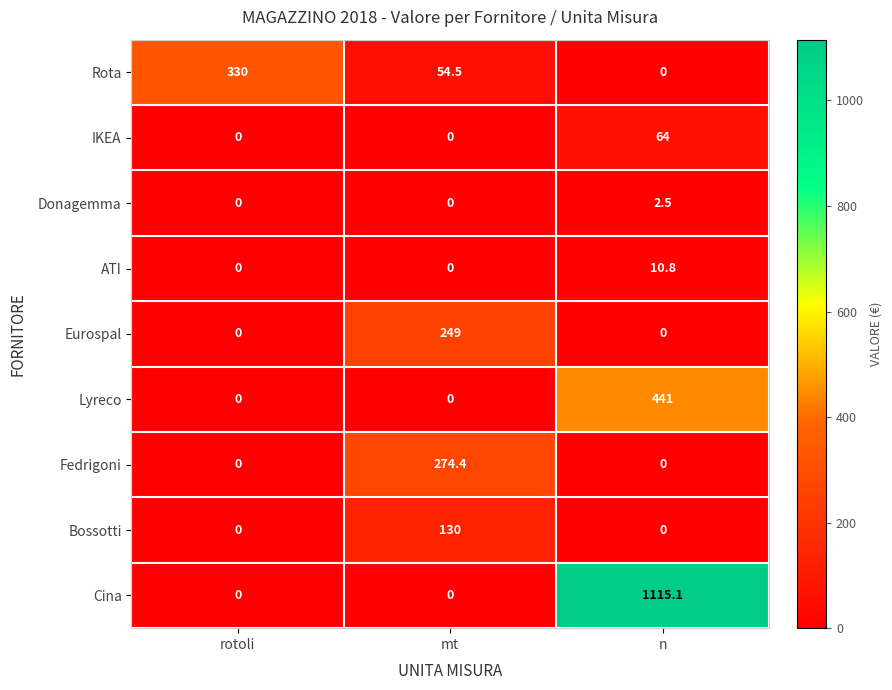

What is the total value across all series at mt?

707.9